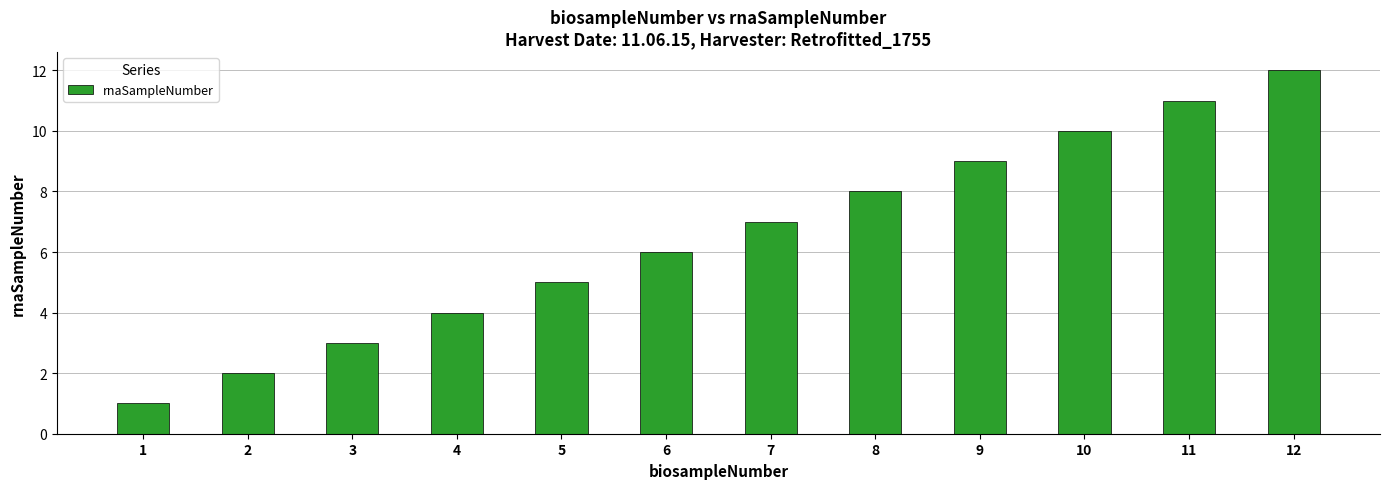

Rank the categories by value from highest to lowest.

12, 11, 10, 9, 8, 7, 6, 5, 4, 3, 2, 1